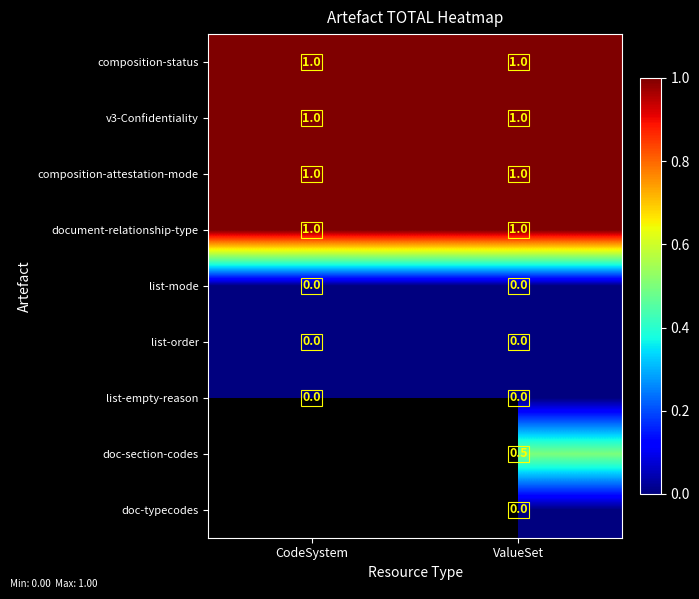

At how many categories does at least one series exceed 0?

2